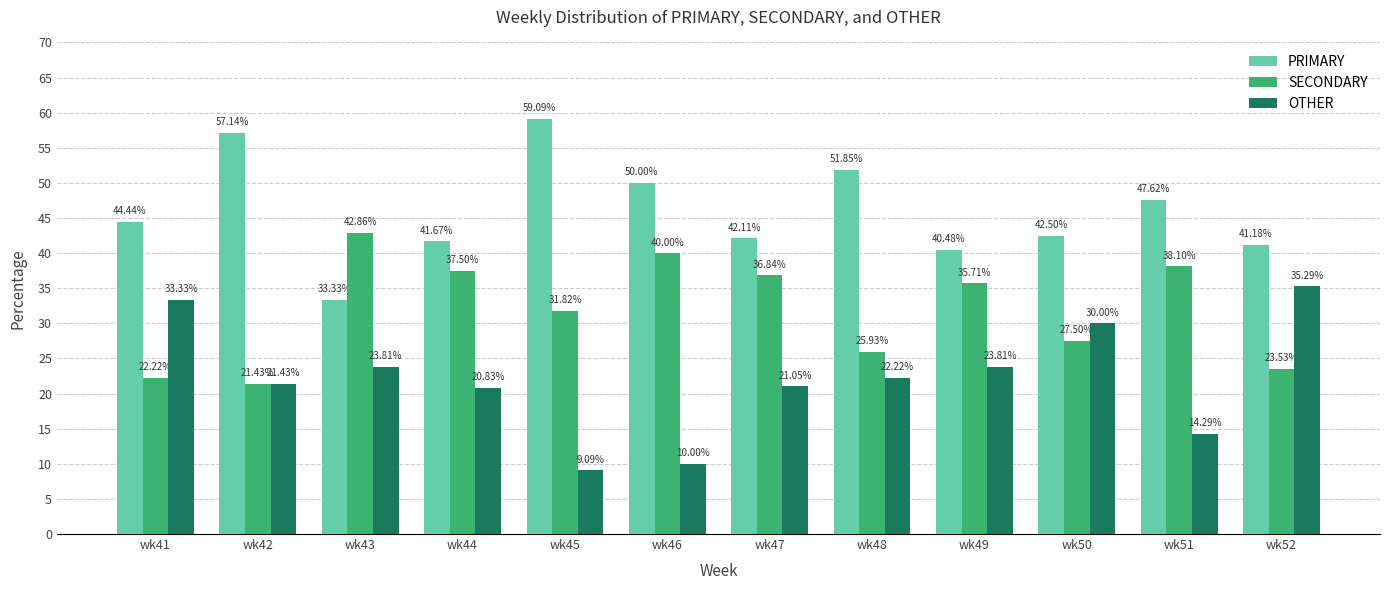

What is the difference between the maximum and minimum values in the PRIMARY series?

25.8